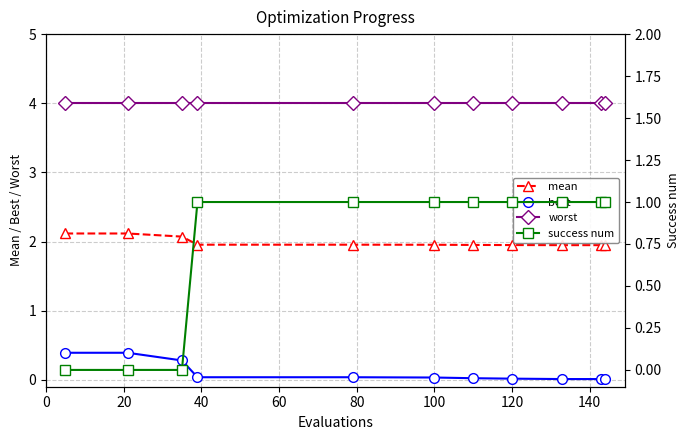

The best series shows 0.0 at 120. True or false?

True